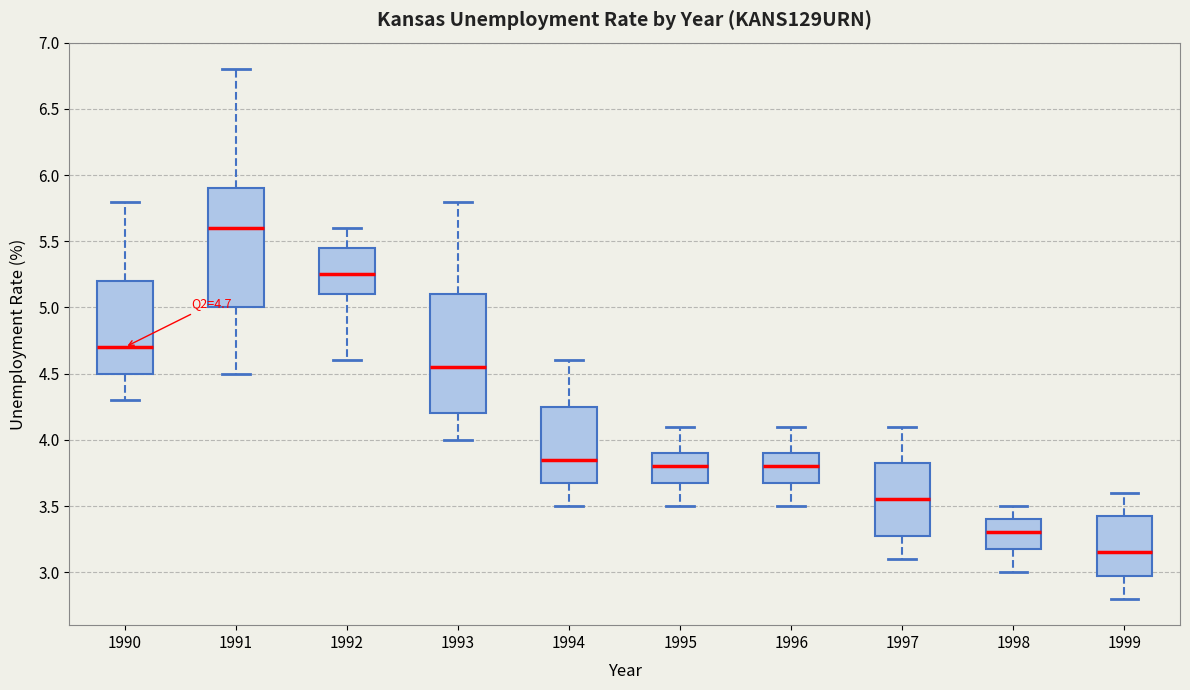

Which box has the lowest median line?

1999